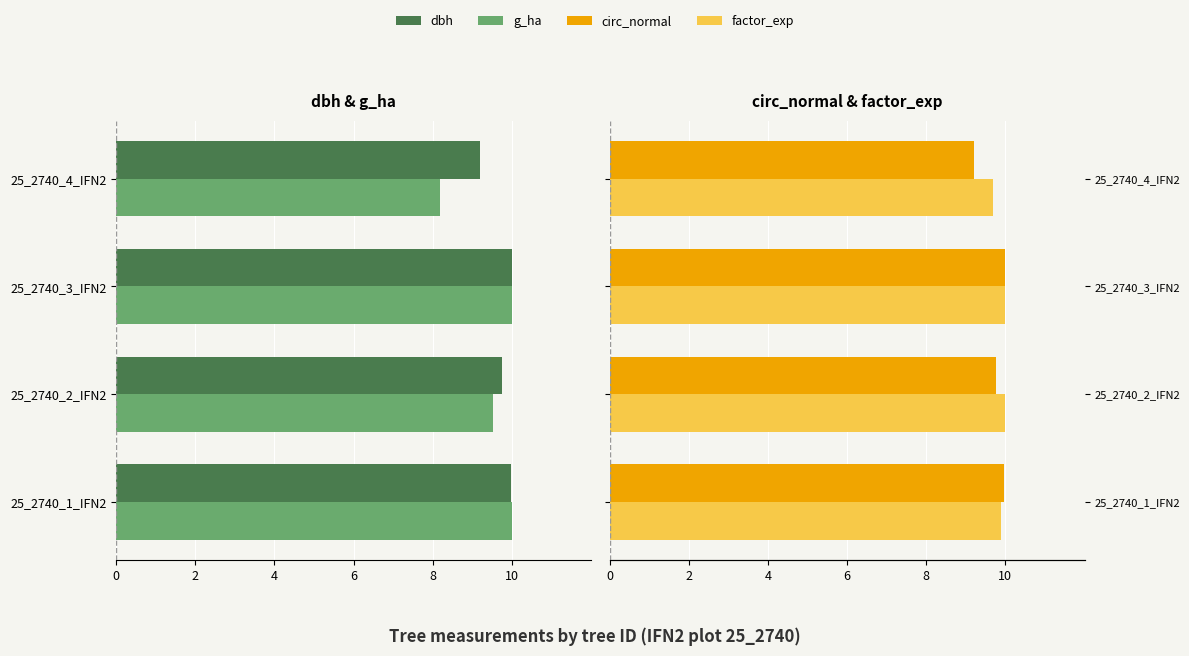

Which series has the largest total across all categories?

factor_exp